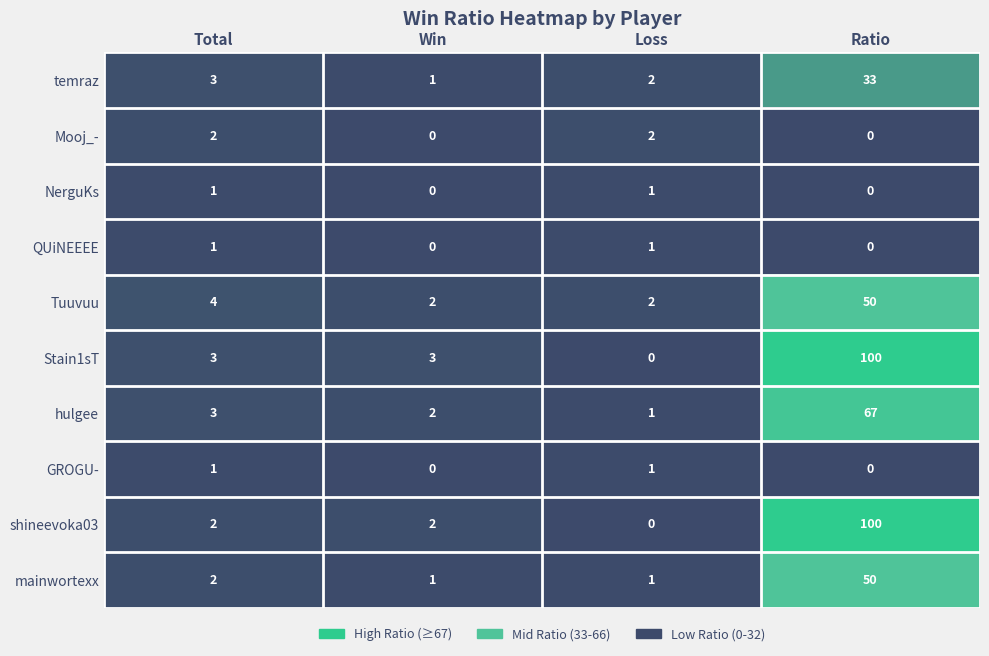

What is the sum of all hulgee values?

73